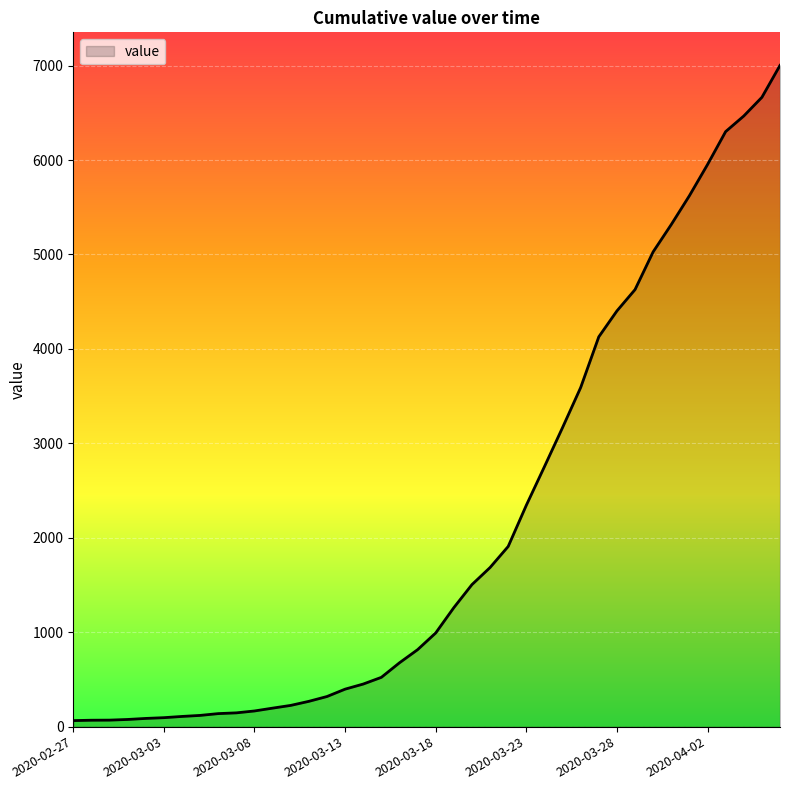

What is the maximum value shown in the chart?

7002